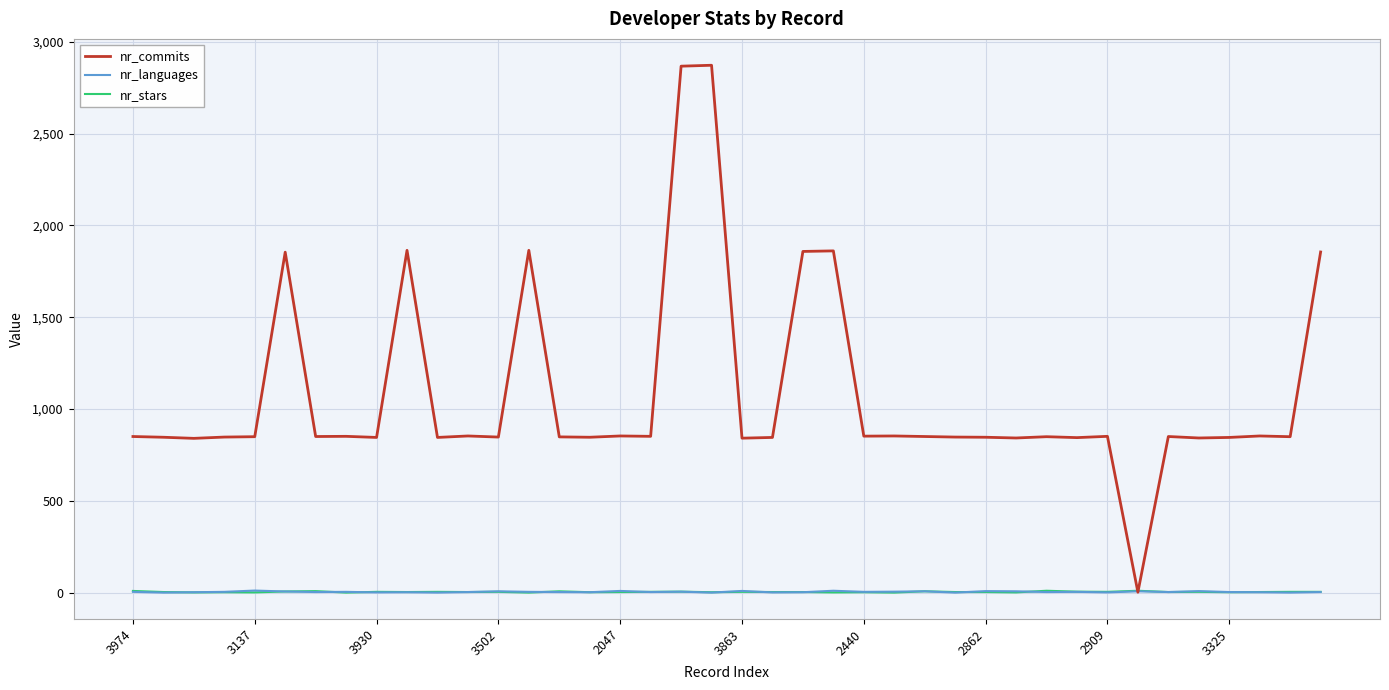

Which series has the widest spread of values?

nr_commits